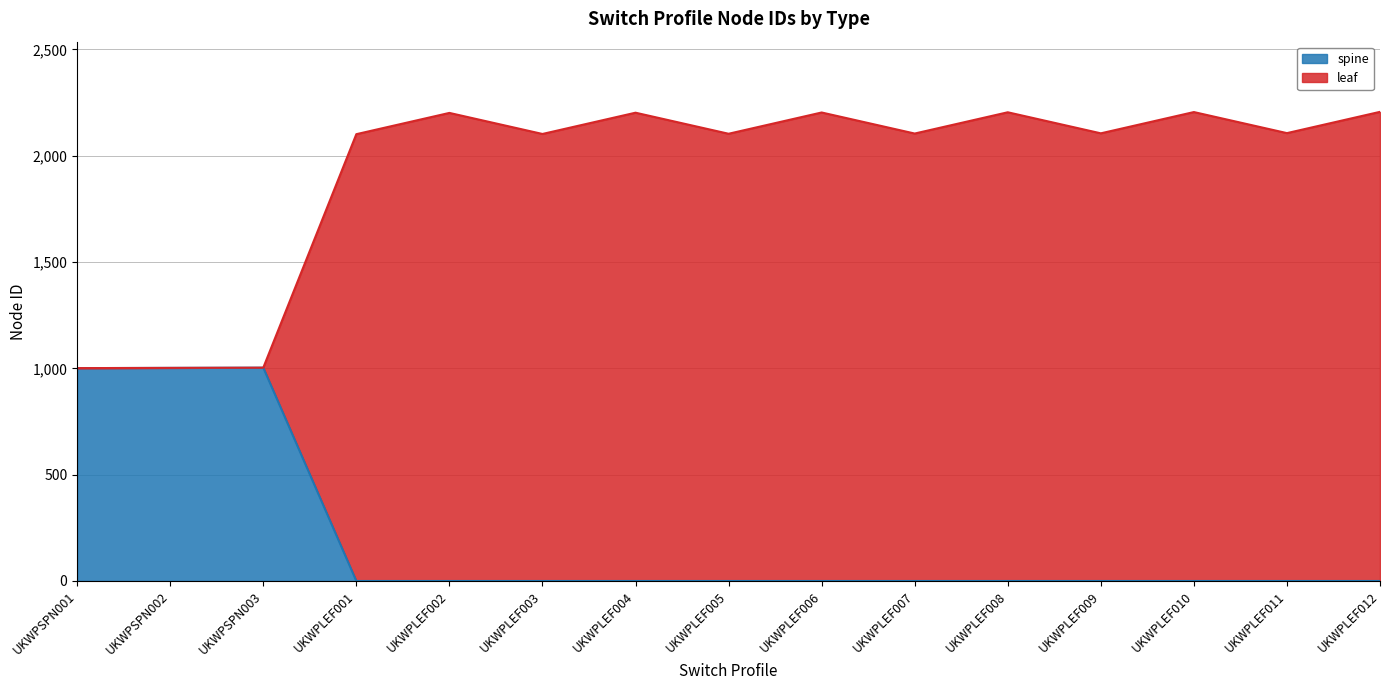

What is the total value across all series at UKWPLEF004?

2202